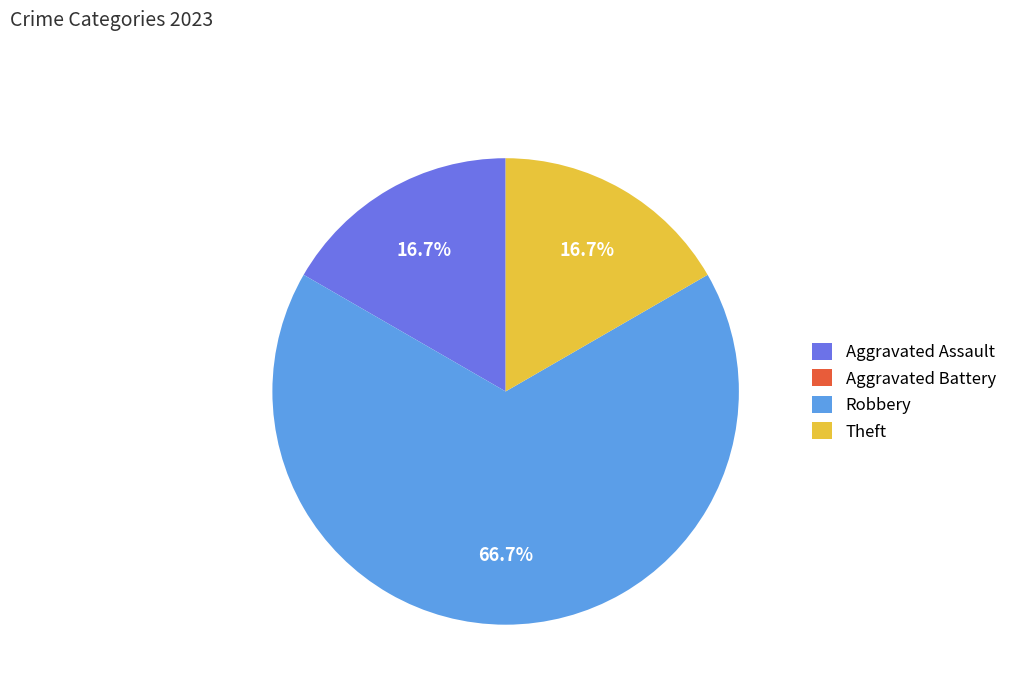

Which has a higher value, Robbery or Aggravated Assault?

Robbery